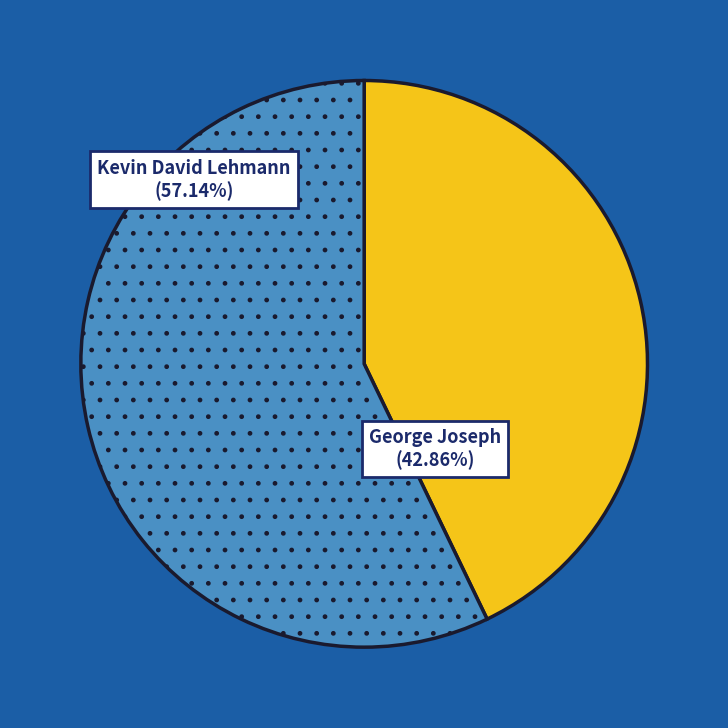

Does any single category account for the majority?

Yes